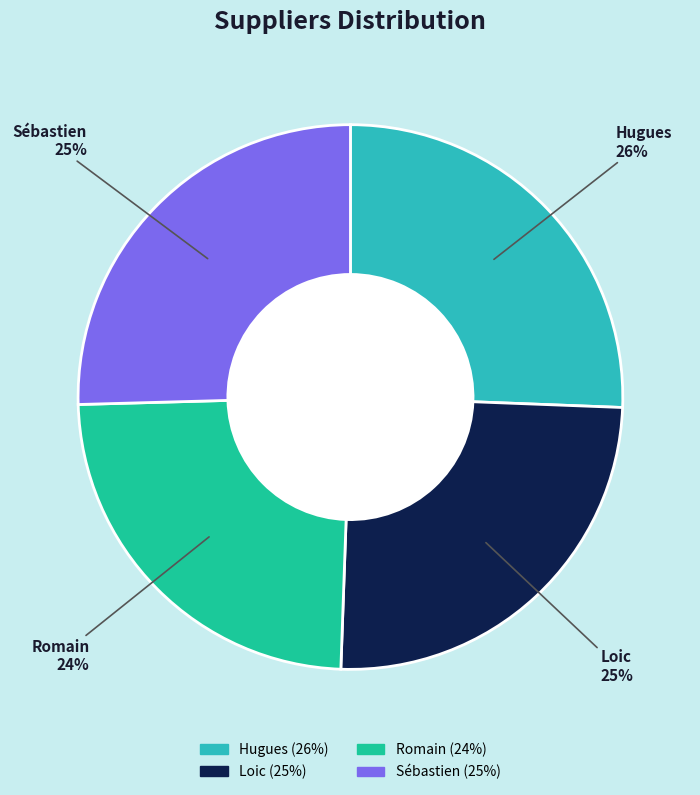

What is the smallest slice in the pie chart?

Romain